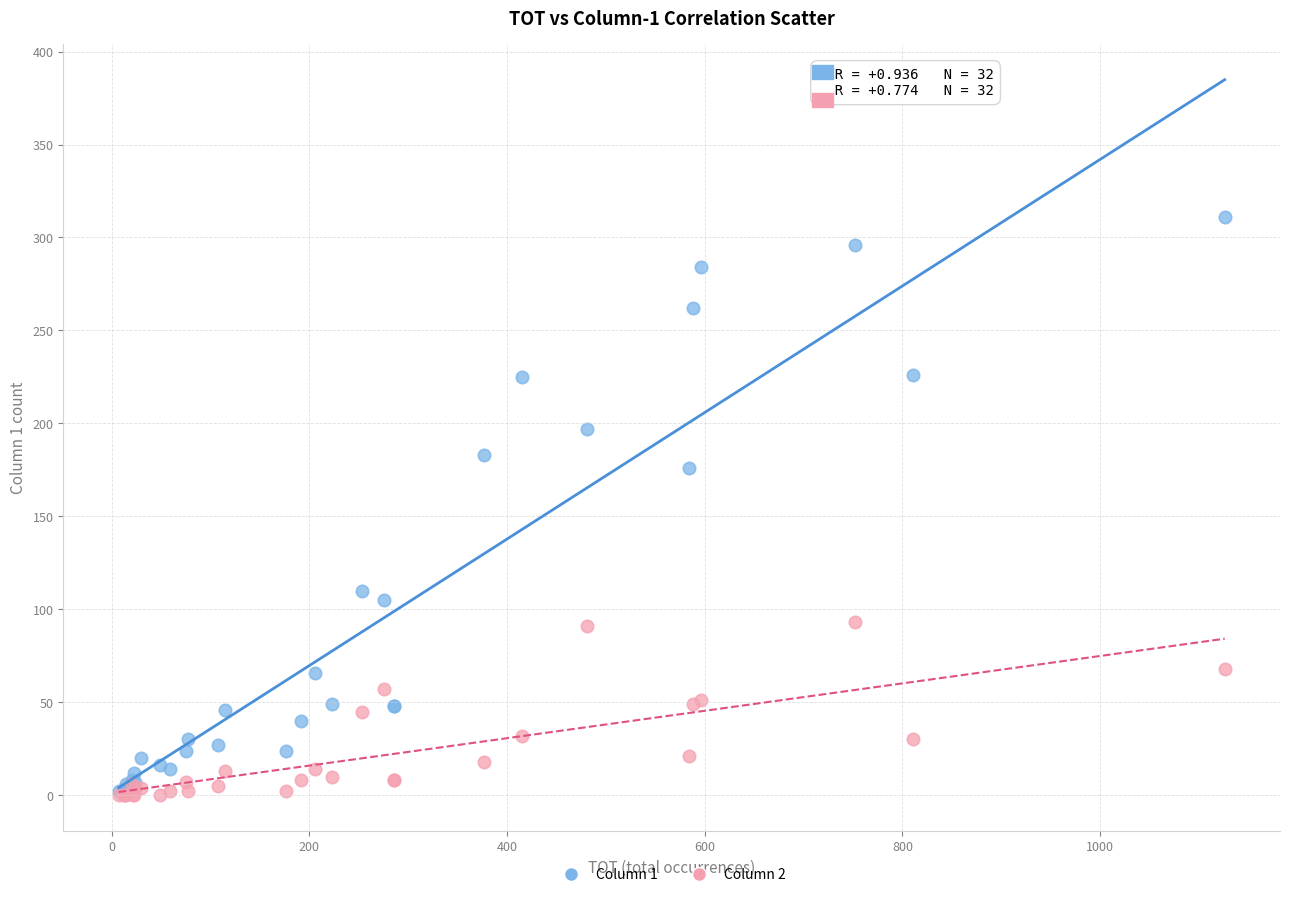

Across all series, what Y value is closest to 155?

176